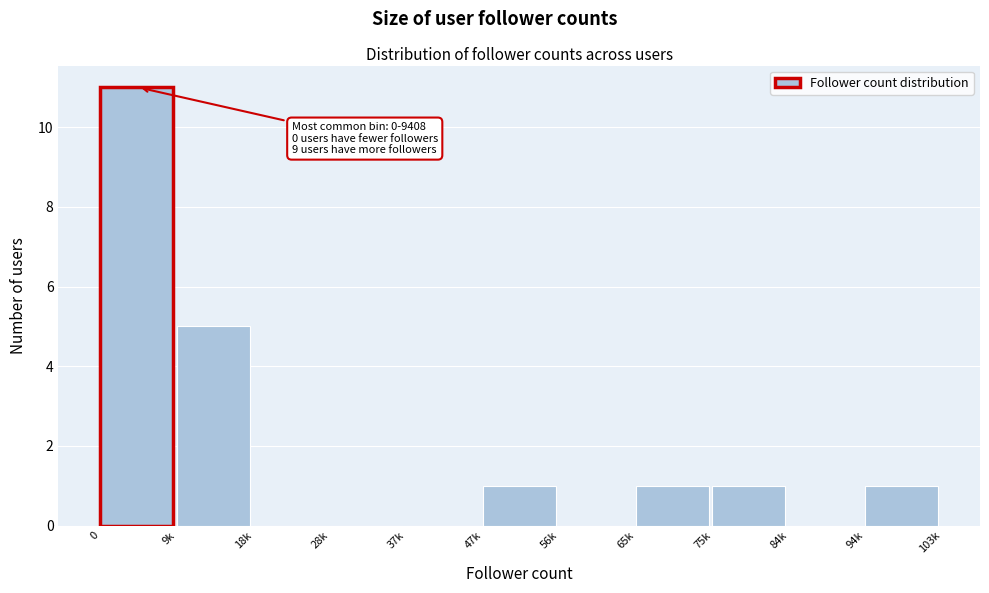

Reading left to right, extract all data points from this chart.

0=11	9k=5	18k=0	28k=0	37k=0	47k=1	56k=0	65k=1	75k=1	84k=0	94k=1